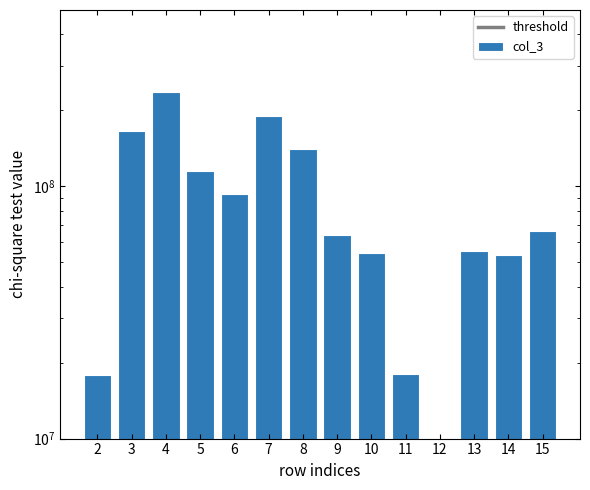

What is the sum of the values at 7 and 11?

207187584